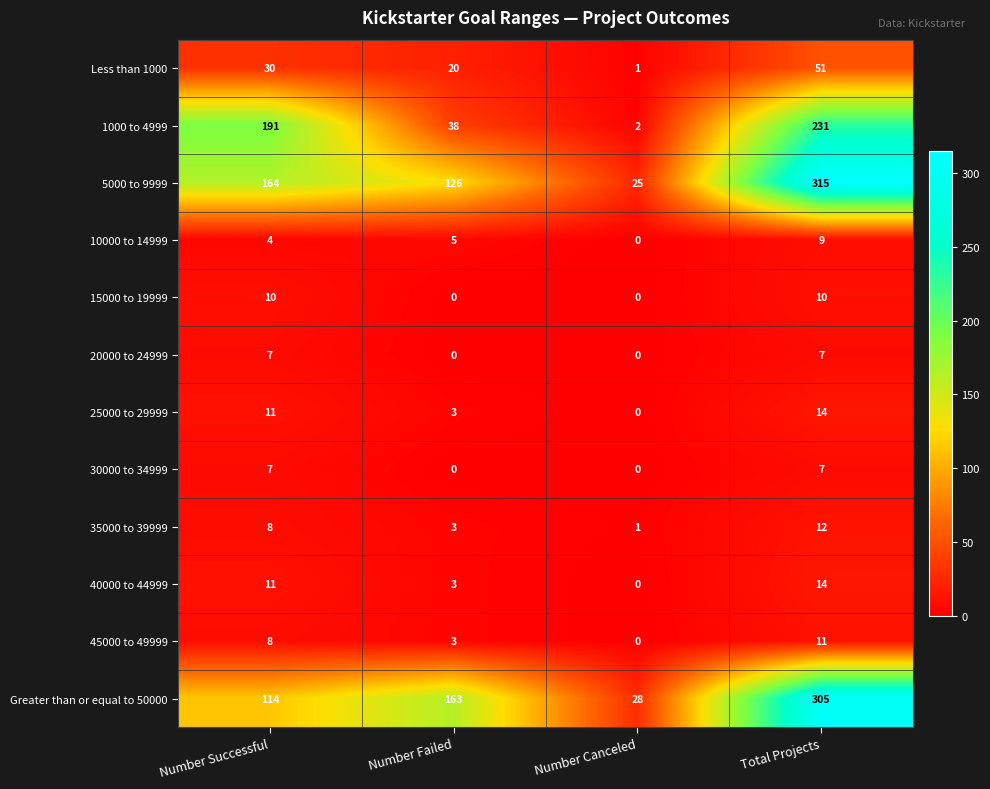

The 30000 to 34999 series shows 3 at Number Successful. True or false?

False